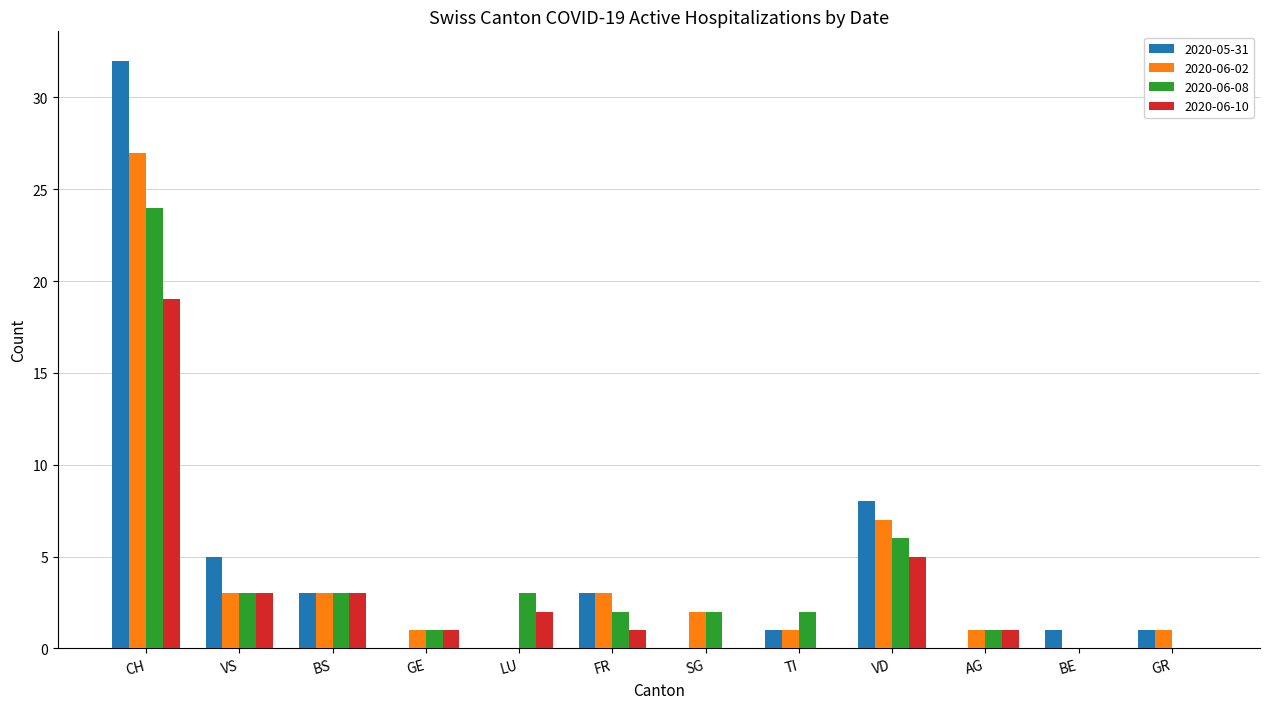

Which series changed the most between VD and AG?

2020-05-31